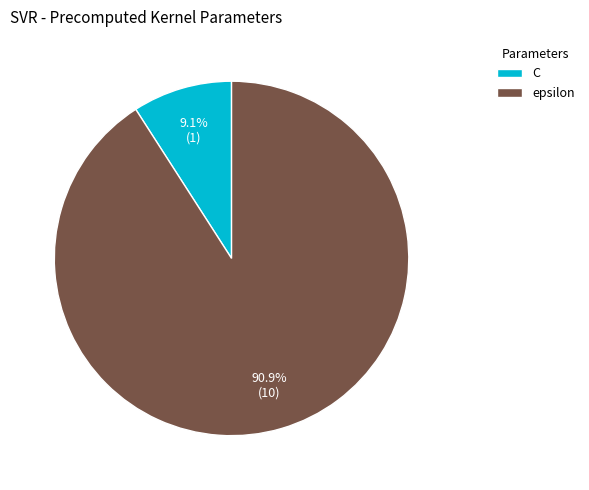

True or false: C accounts for 23% of the total.

False